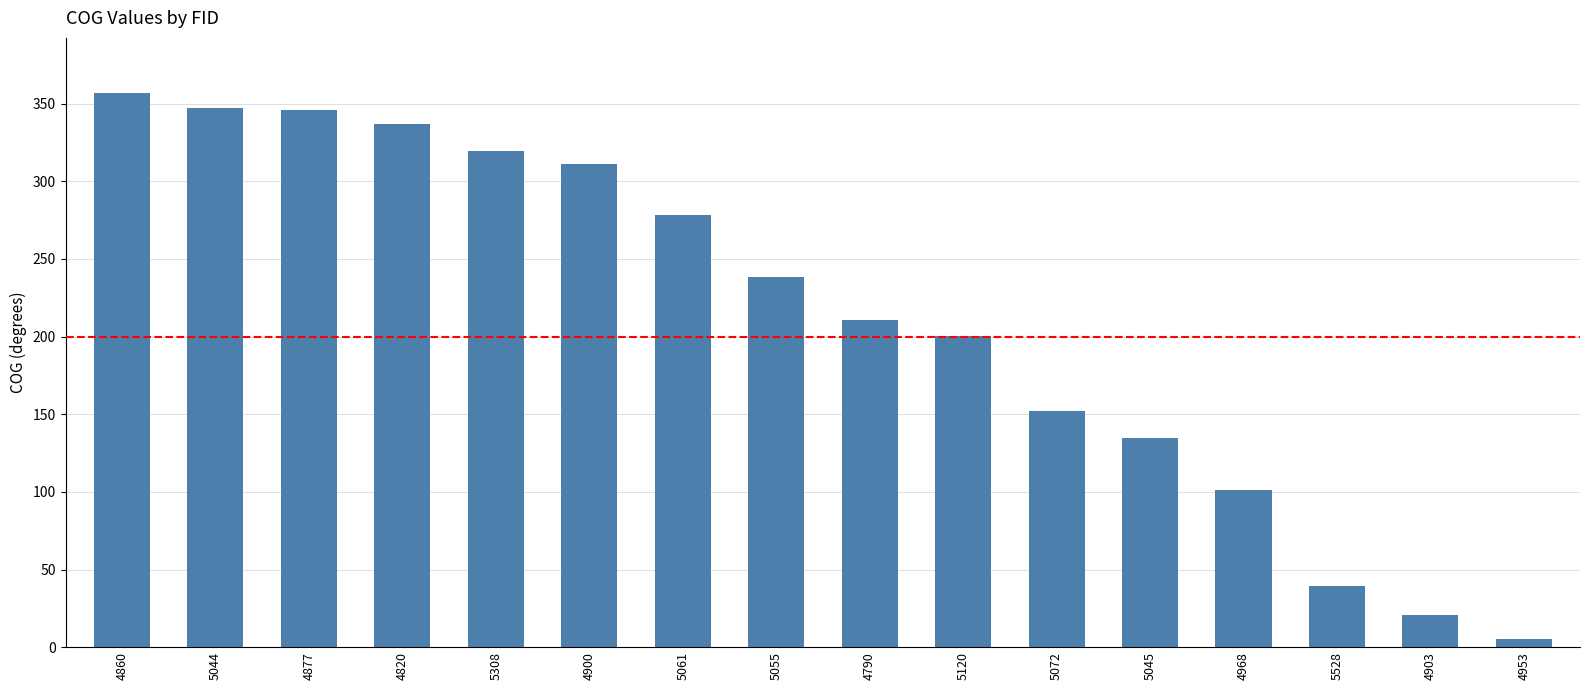

Where is the data nearest to the value 181?

5120